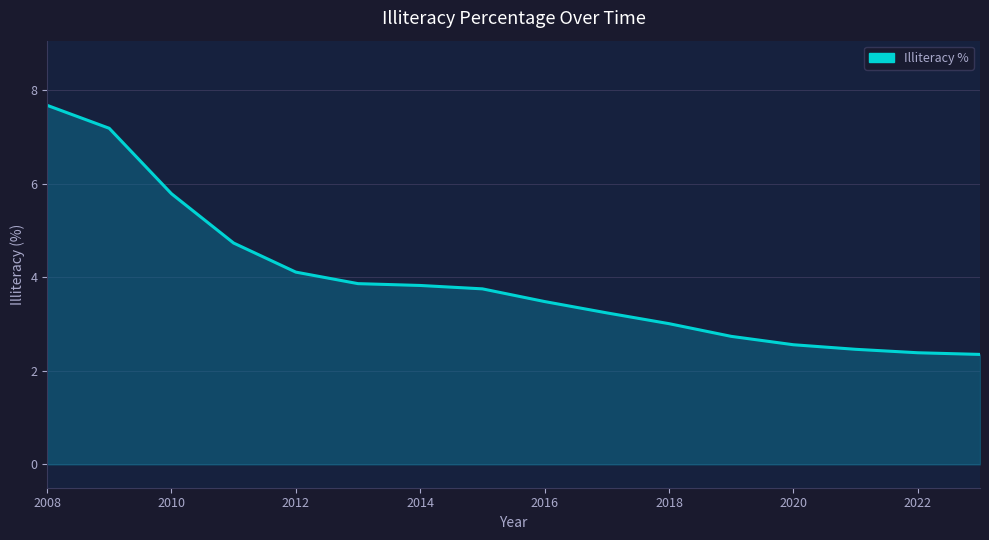

What is the greatest value displayed?

7.7